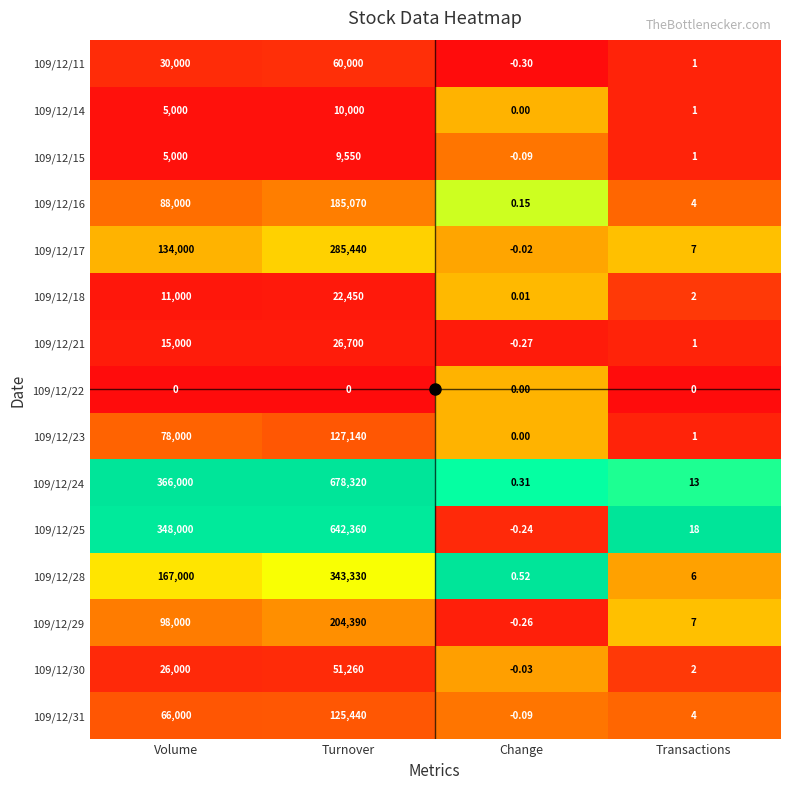

At which category is the sum across all series the highest?

Turnover